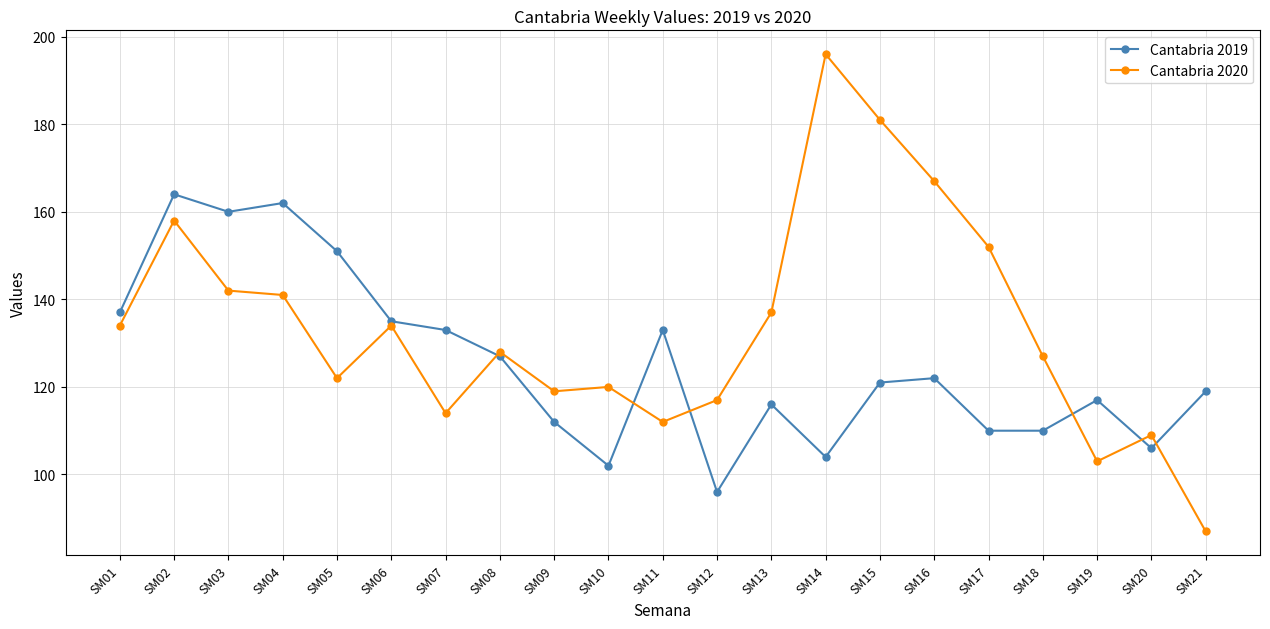

How many times do Cantabria 2020 and Cantabria 2019 cross each other?

6